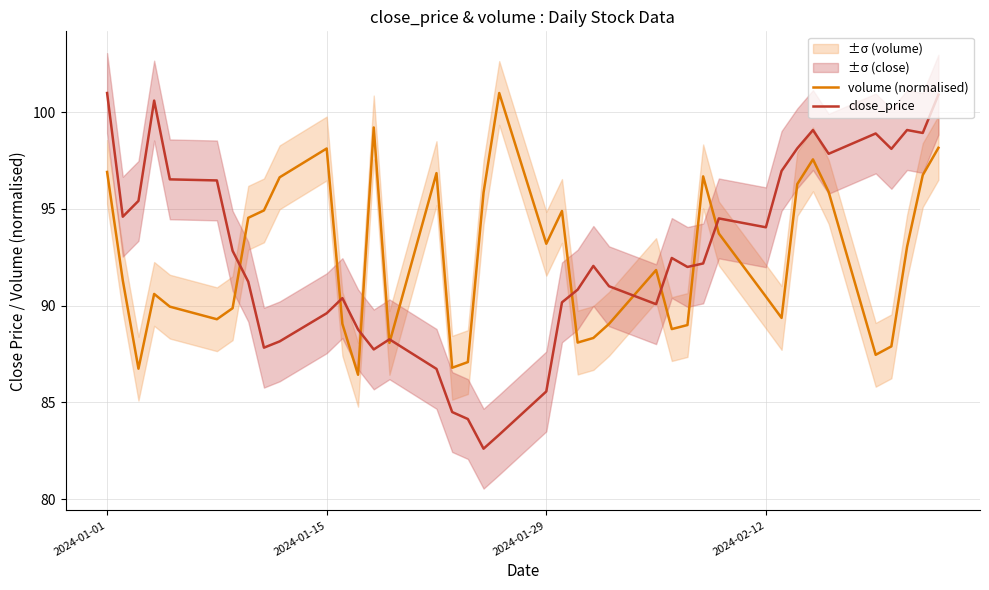

What is the lowest value of the volume (normalised) series?

86.4